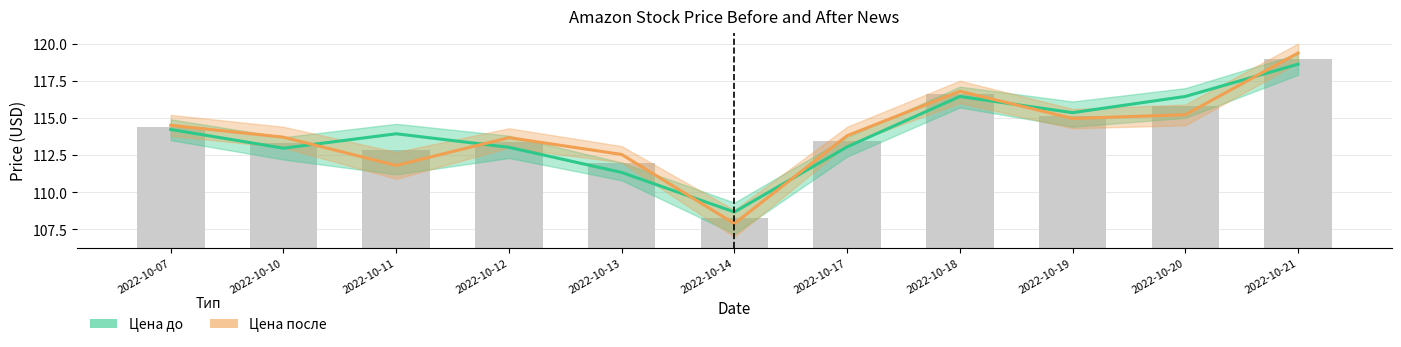

Reading left to right, extract all data points from this chart.

Цена до: 114.2	113.0	113.9	113.0	111.3	108.7	113.0	116.4	115.3	116.4	118.6
Цена после: 114.5	113.7	111.8	113.7	112.5	107.9	113.8	116.8	115.0	115.2	119.4